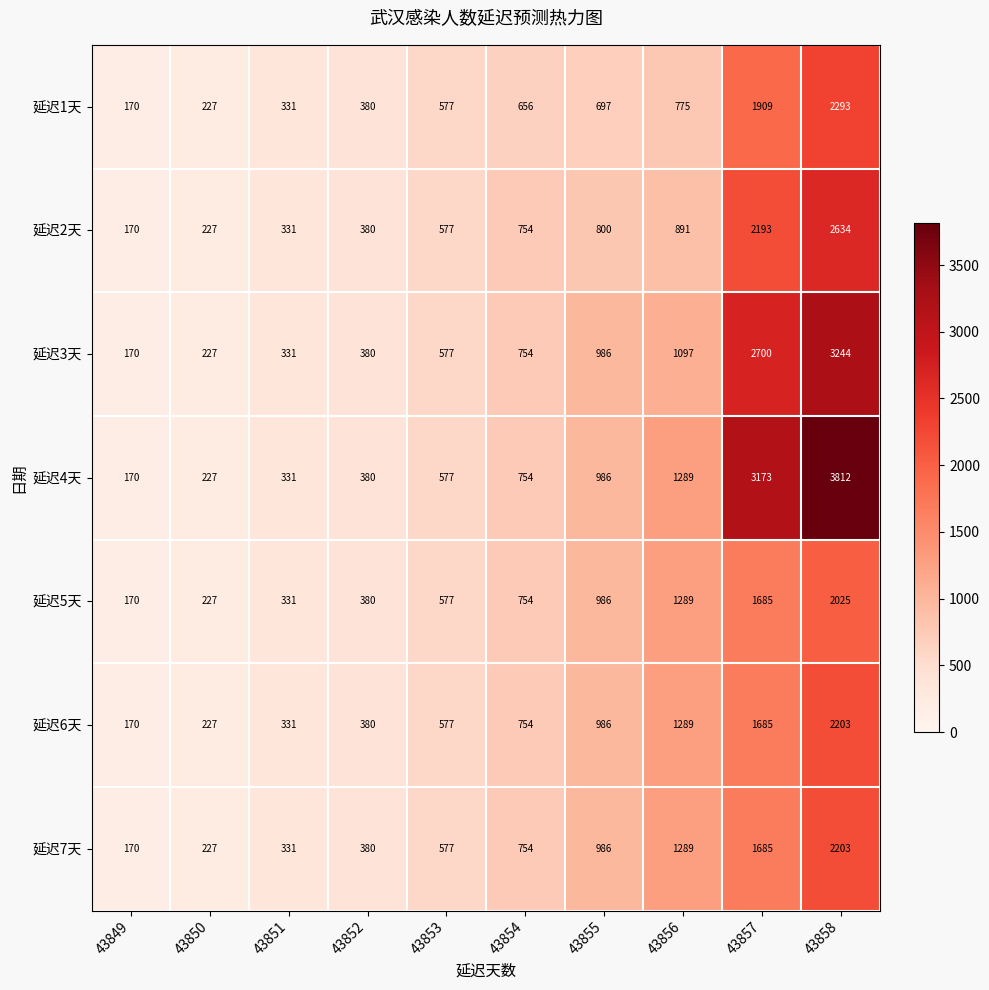

Which category has the lowest value in the 延迟2天 series?

43849